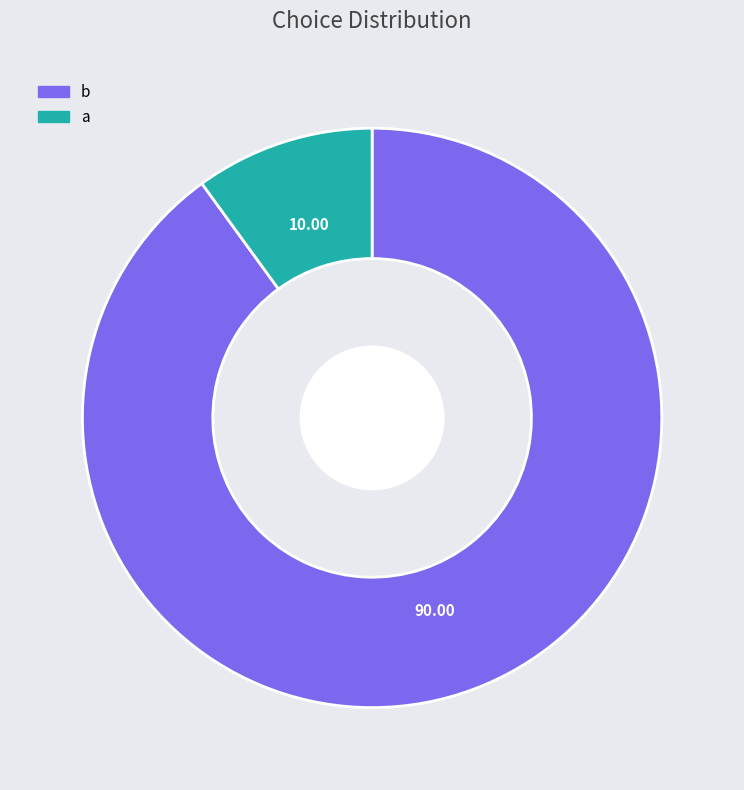

Rank the categories by value from highest to lowest.

b, a